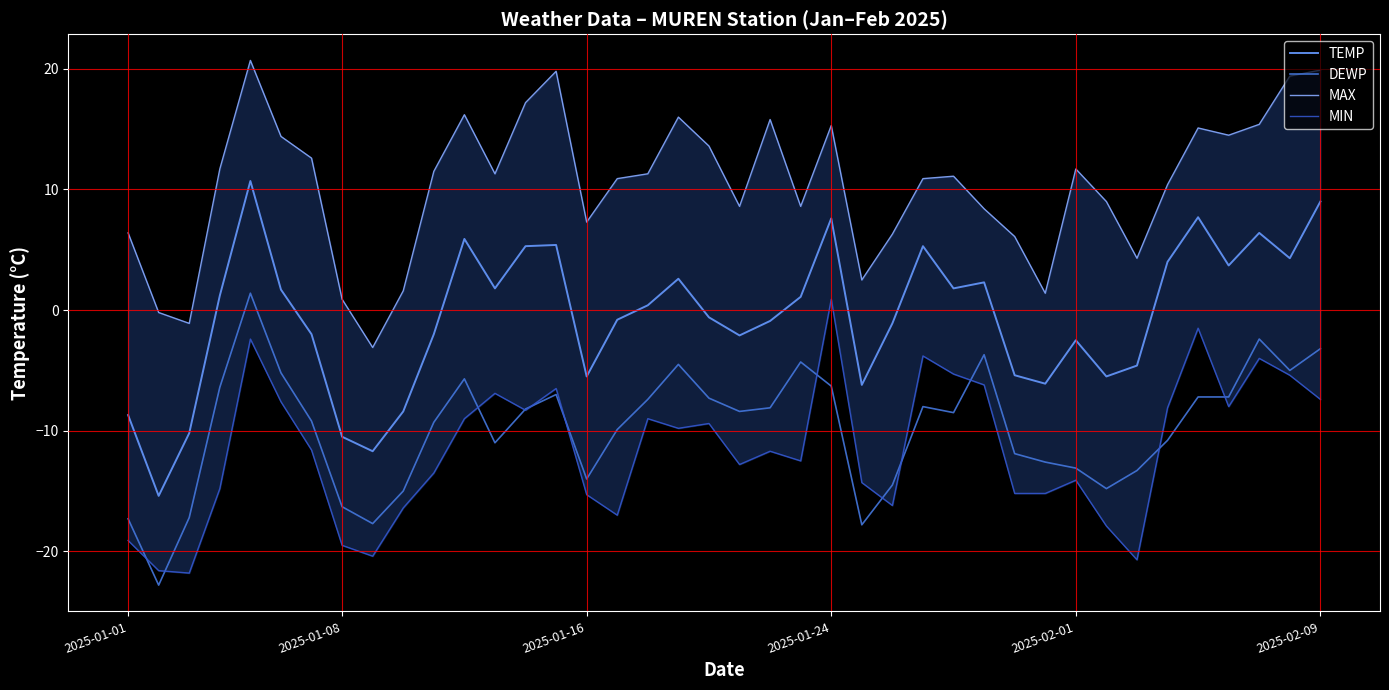

What is the average value of the DEWP series?

-9.8